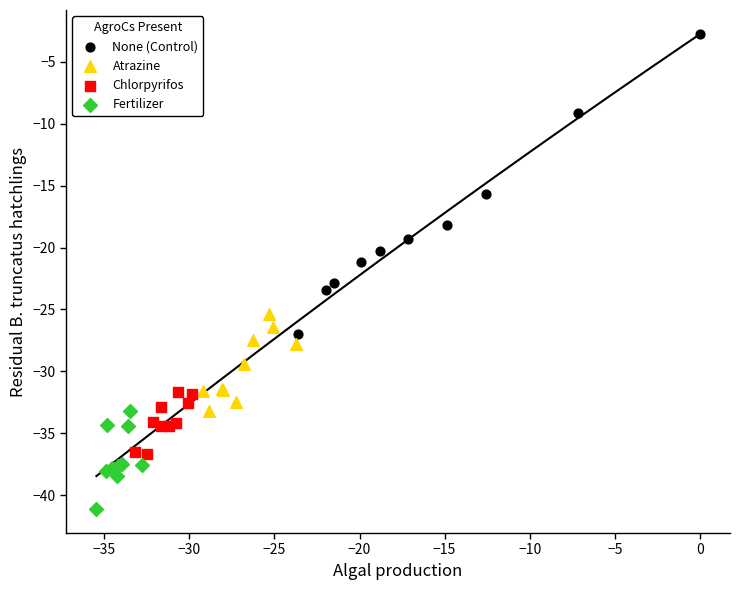

Which series reaches the maximum Y coordinate?

None (Control)